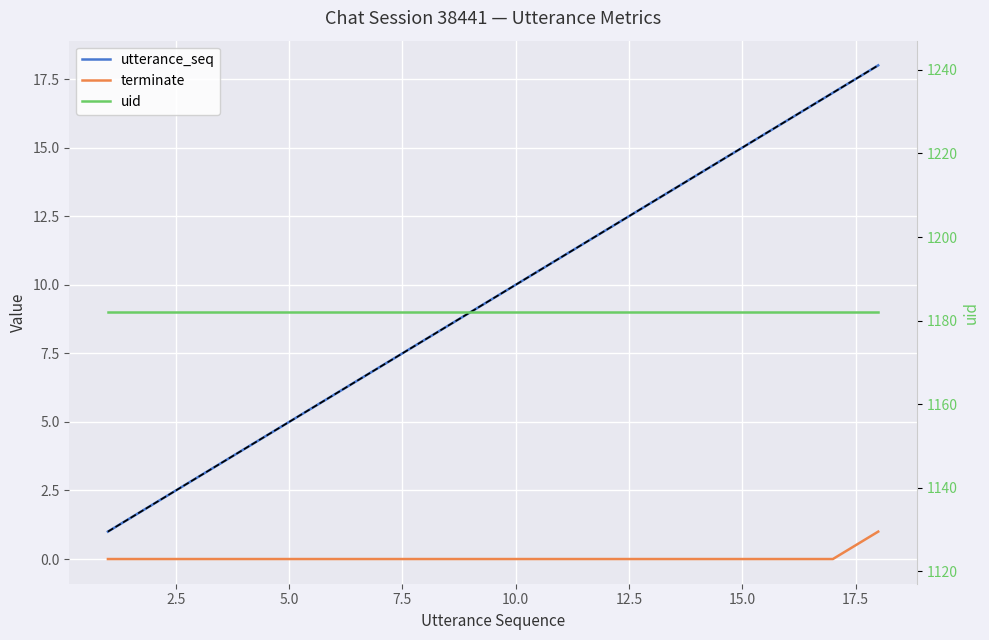

How many lines are shown in the chart?

3